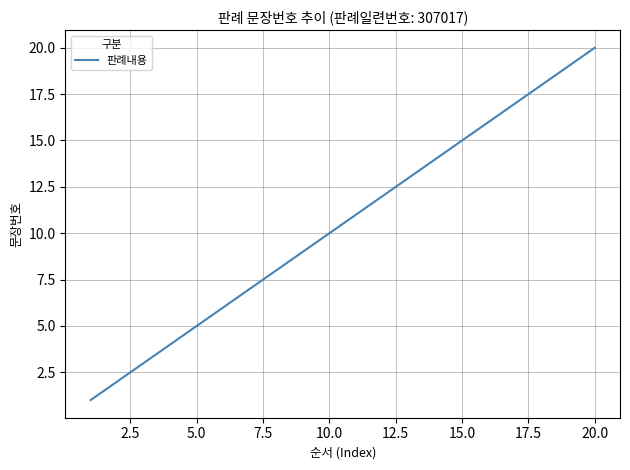

True or false: there are more than 1 points higher than both neighbors.

False